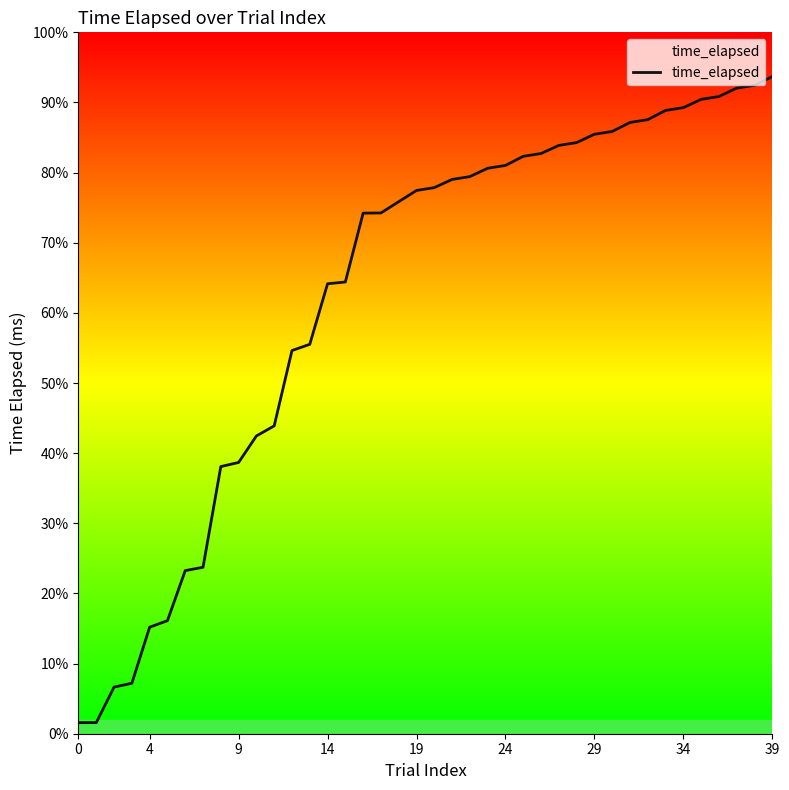

Reading left to right, transcribe all the data shown in this chart.

3951	3955	16616	17998	37976	40292	58136	59333	95216	96685	106136	109723	136577	138796	160376	161018	185556	185619	189636	193635	194653	197568	198584	201552	202561	205810	206815	209690	210706	213666	214671	217872	218878	222158	223163	226117	227121	230120	231124	234213